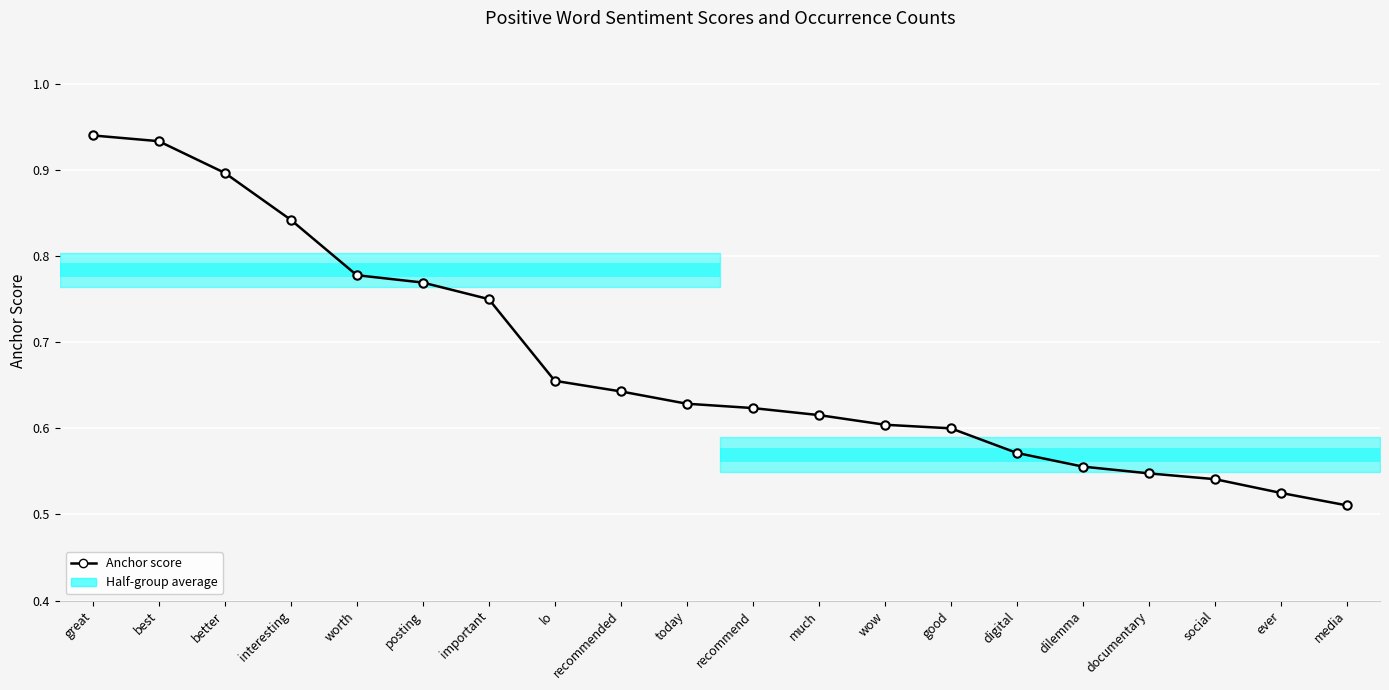

At which label is the value closest to 0?

media